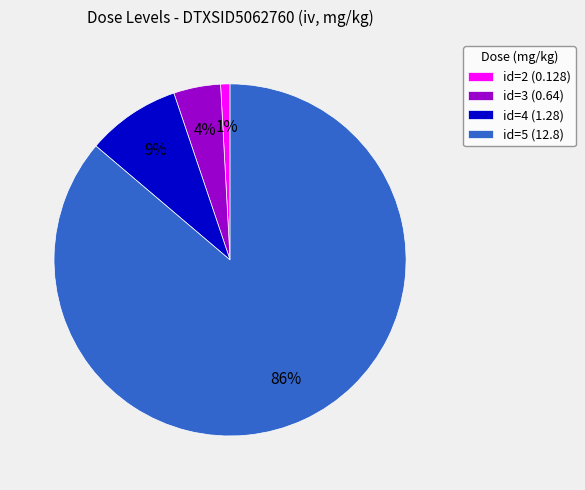

True or false: id=5 (12.8) accounts for 86% of the total.

True